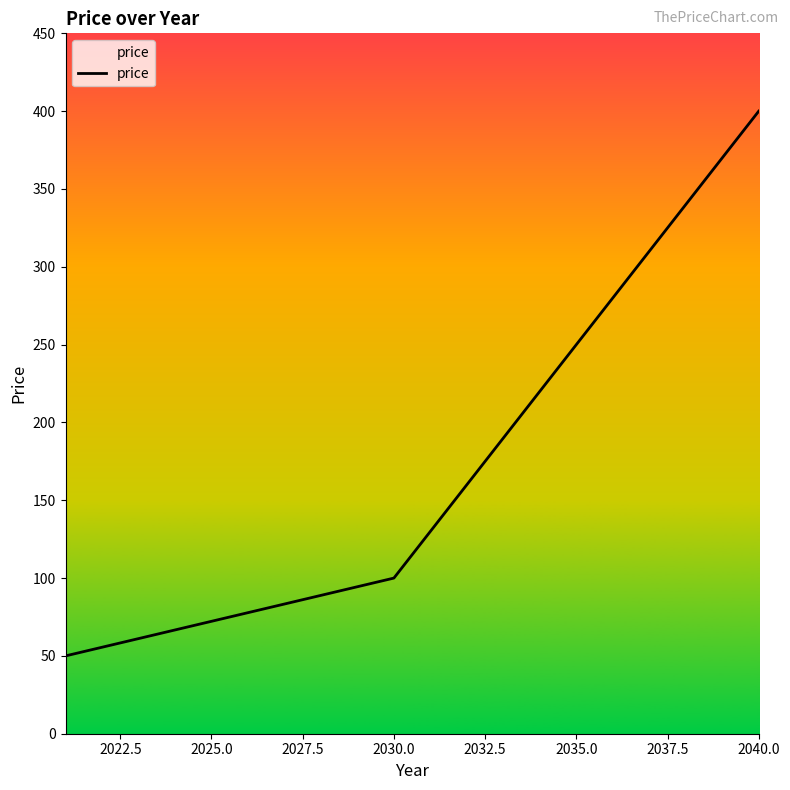

What is the sum of all values?

3400.0